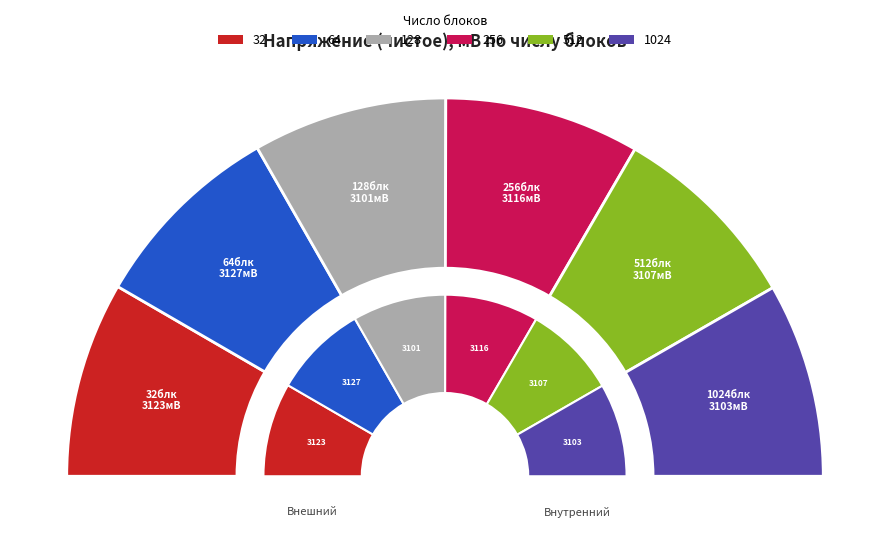

Which slice is the smallest?

128